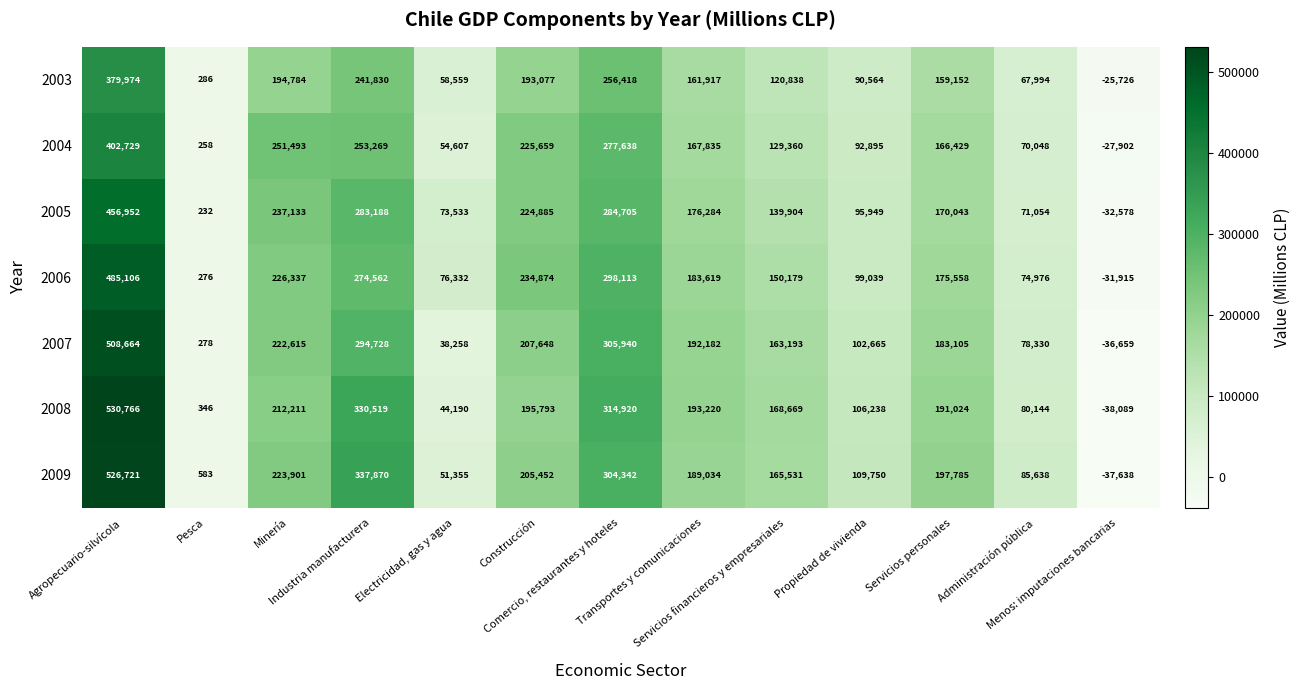

At how many categories does at least one series exceed 247909?

4